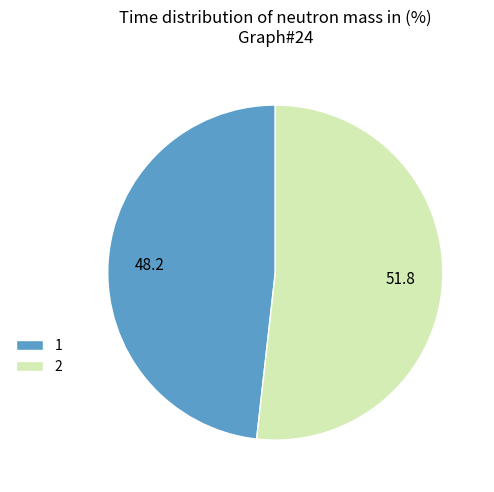

Combined, do 2 and 1 account for over 50%?

Yes